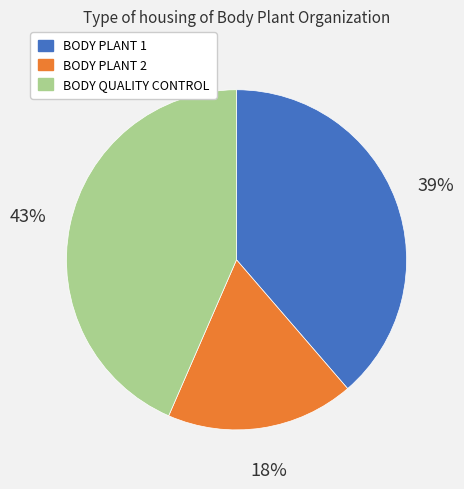

Which has a higher value, BODY QUALITY CONTROL or BODY PLANT 1?

BODY QUALITY CONTROL